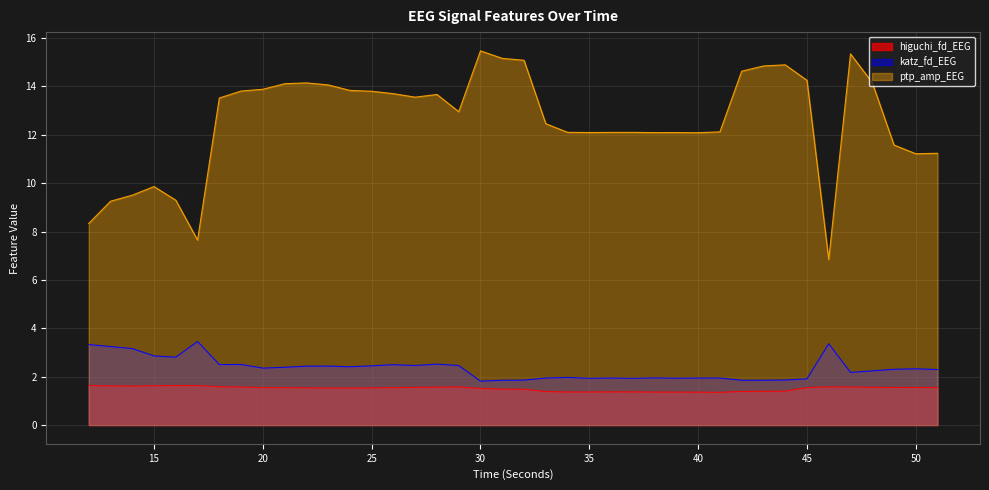

What is the minimum value shown in the chart?

1.4